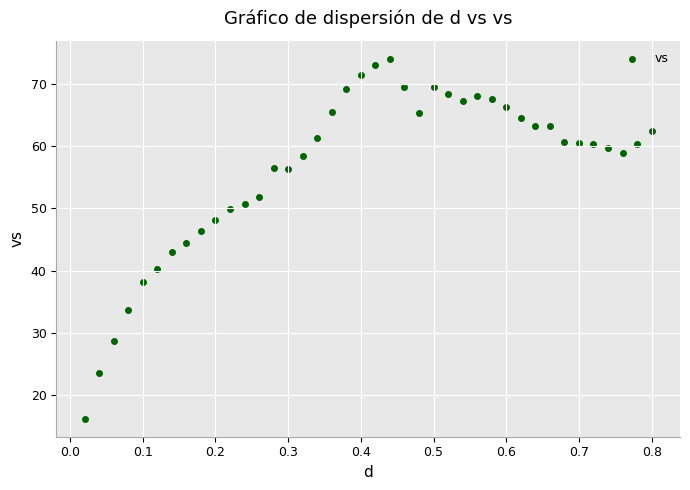

What is the range of X values (max minus min)?

0.8